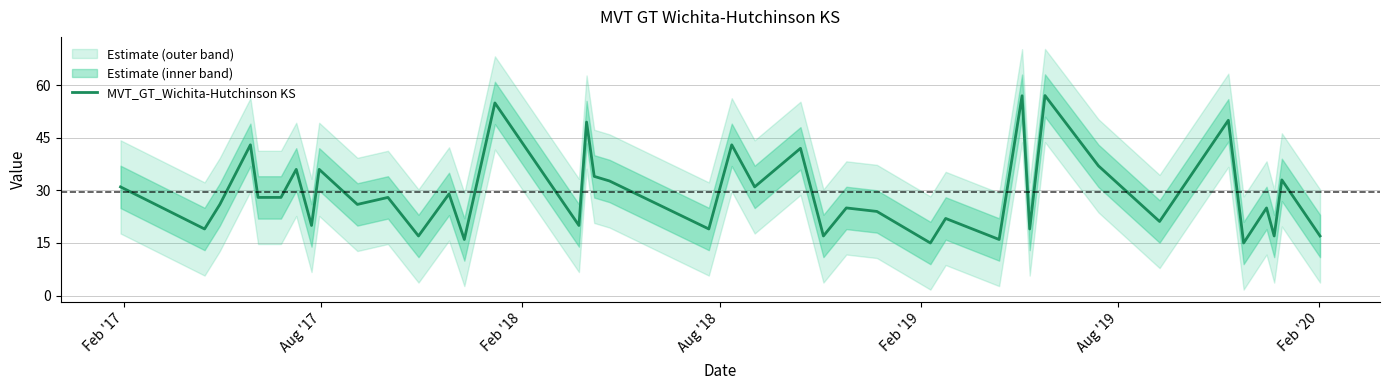

Count the number of categories in the chart.

40